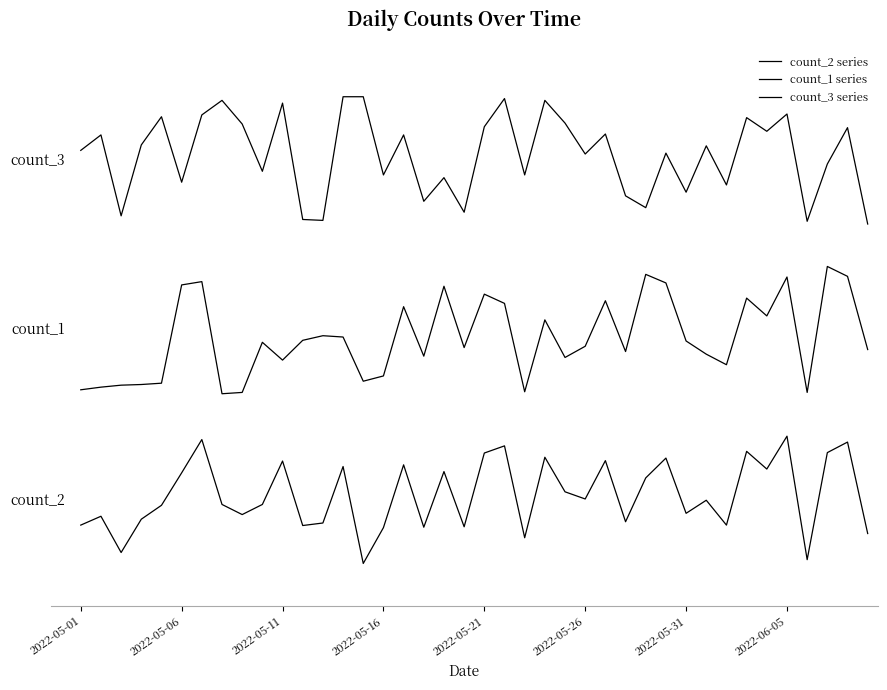

Reading right to left, what are all the values shown in this chart?

count_2 series: 70.5	286.1	261.3	8.9	300.0	222.5	264.2	90.4	149.0	118.2	248.3	201.7	98.3	242.4	152.0	168.9	250.3	60.6	277.2	260.3	86.4	216.6	85.4	232.5	84.4	0.0	228.5	95.4	89.4	241.4	139.1	115.2	139.1	292.1	213.6	137.1	104.3	25.8	111.3	90.4
count_1 series: 504.1	676.7	700.0	403.1	675.1	583.4	625.4	468.4	493.3	524.4	661.1	681.3	499.5	619.2	511.9	485.5	574.1	404.7	613.0	634.7	508.8	653.4	488.6	605.2	442.0	429.5	533.7	536.8	525.9	479.3	521.2	403.1	400.0	664.2	656.5	424.9	421.8	420.2	415.5	409.3
count_3 series: 800.0	1027.1	941.4	806.4	1059.3	1018.6	1050.7	892.1	984.3	875.0	967.1	838.6	866.4	1012.1	965.0	1037.9	1091.4	915.7	1095.7	1029.3	827.9	909.3	853.6	1010.0	915.7	1100.0	1100.0	808.6	810.7	1085.0	924.3	1035.7	1091.4	1057.1	898.6	1052.9	986.4	819.3	1010.0	973.6